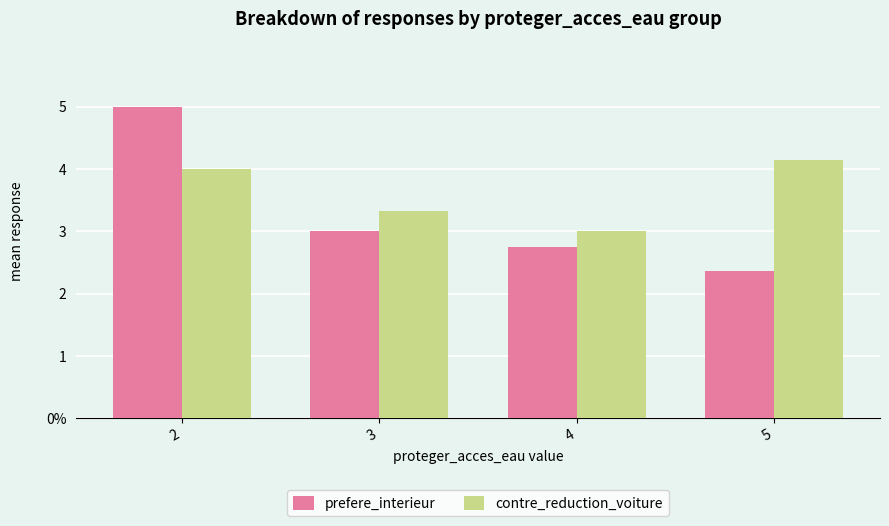

Where is contre_reduction_voiture nearest to the value 3?

4